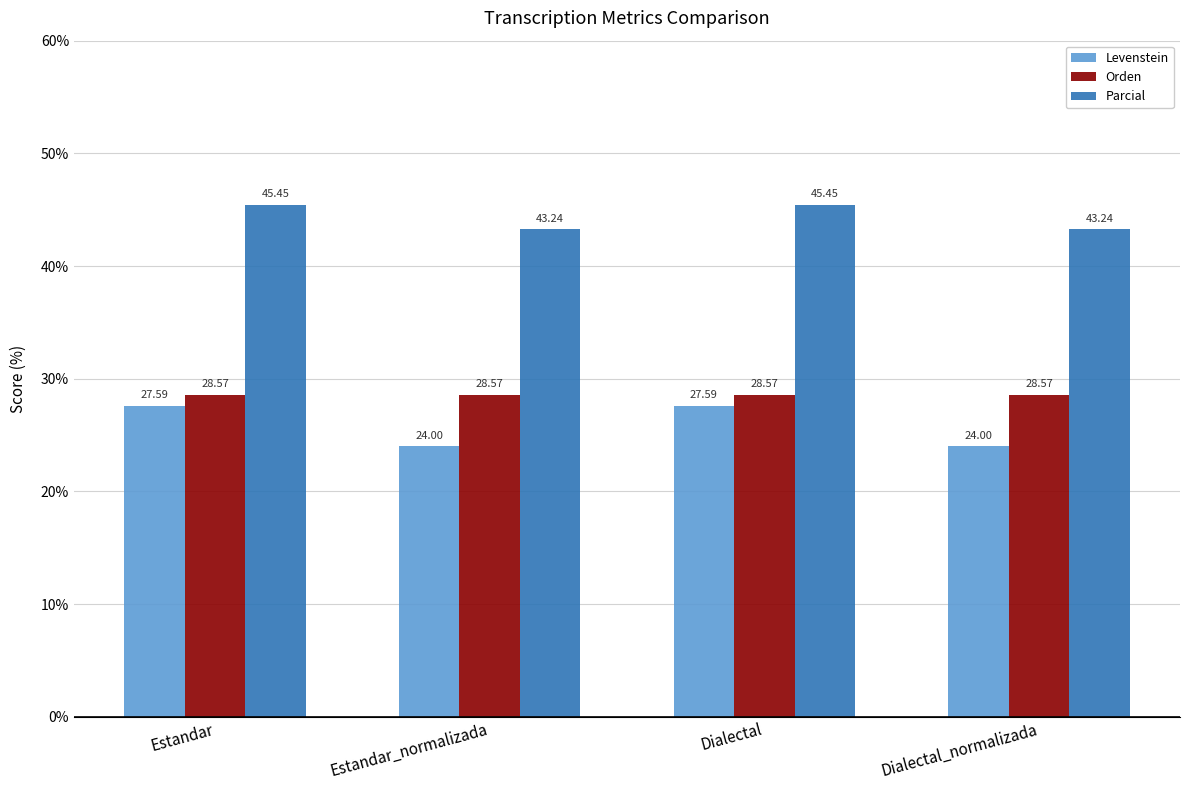

What are all the series names shown in the legend?

Levenstein, Orden, Parcial